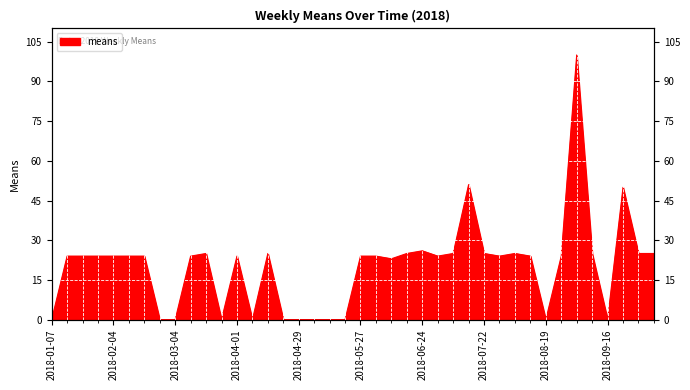

How many points are higher than both their immediate neighbors (excluding endpoints)?

8